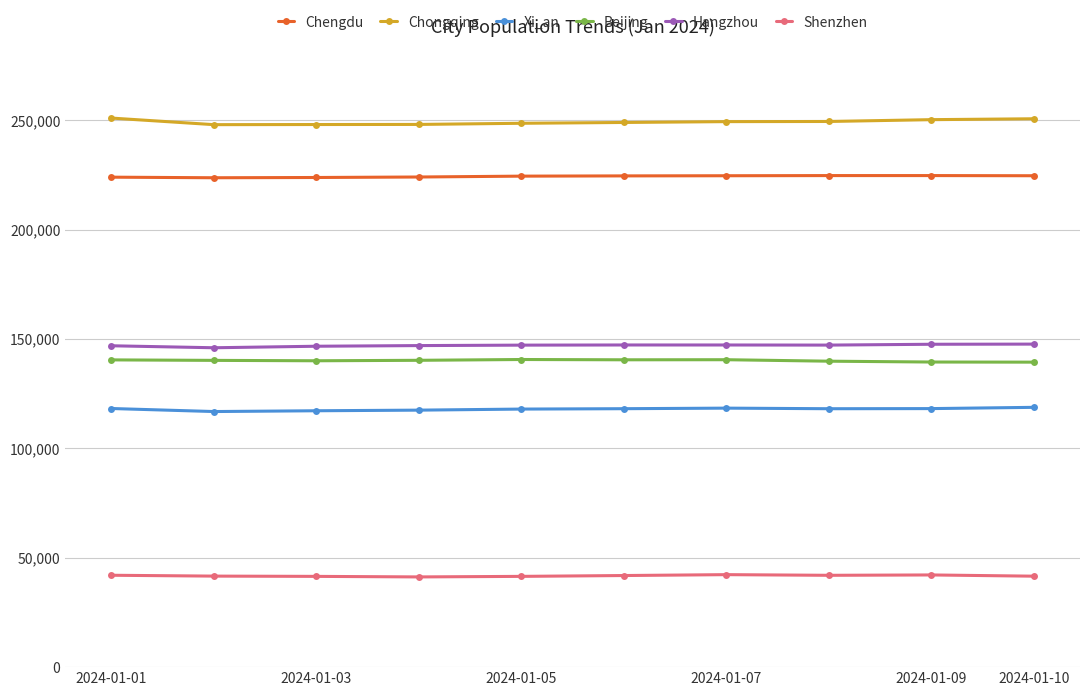

What is the value of the Chengdu point at the 7th from the left?

224629